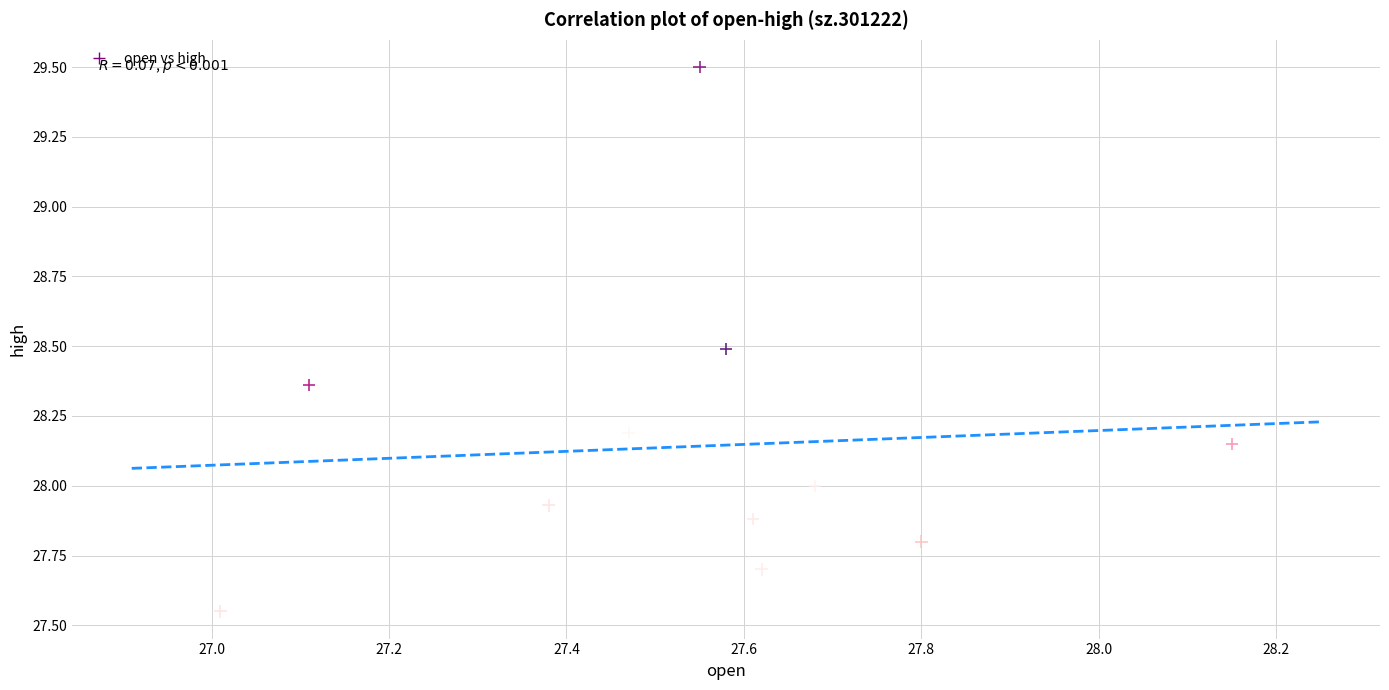

What is the average X value?

27.5